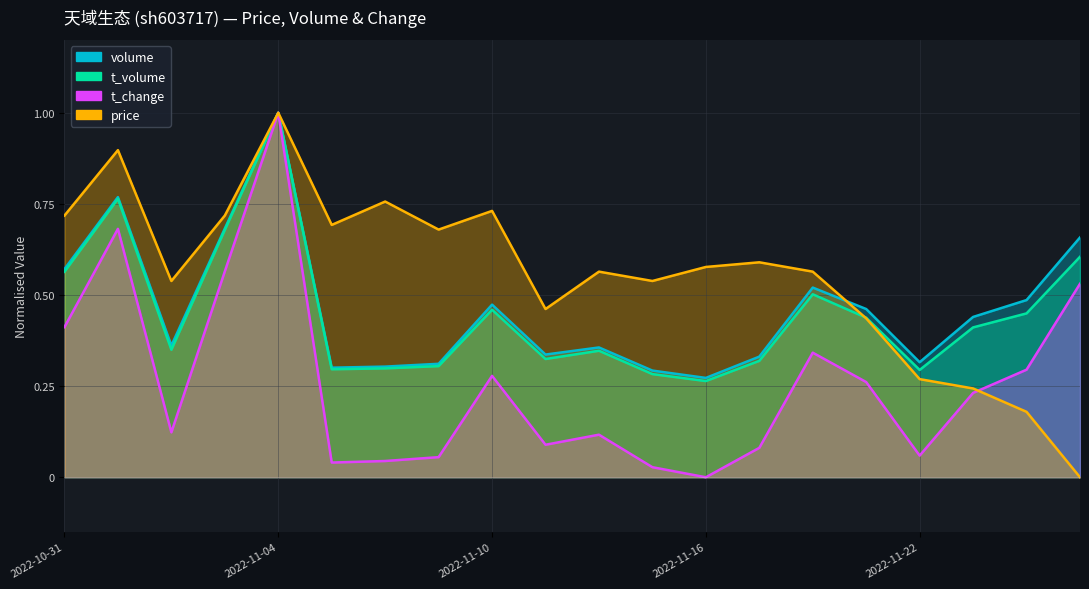

How many data points does each series have?

20